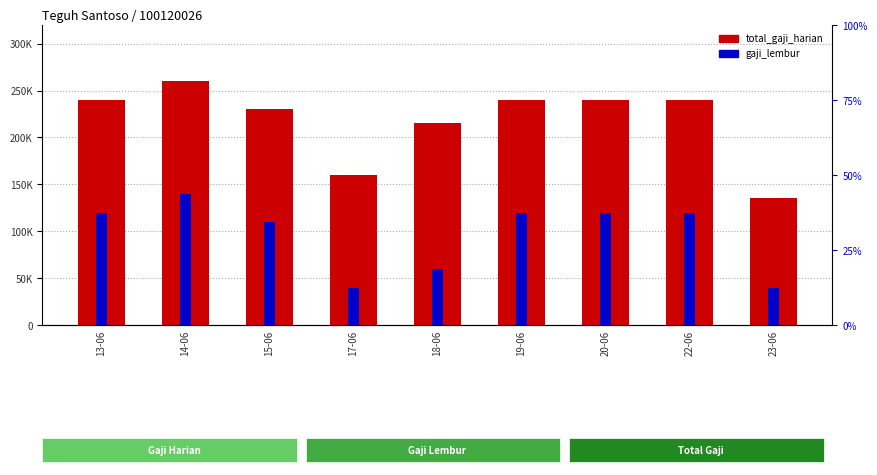

Rank the categories by total_gaji_harian value from lowest to highest.

23-06, 17-06, 18-06, 15-06, 13-06, 19-06, 20-06, 22-06, 14-06